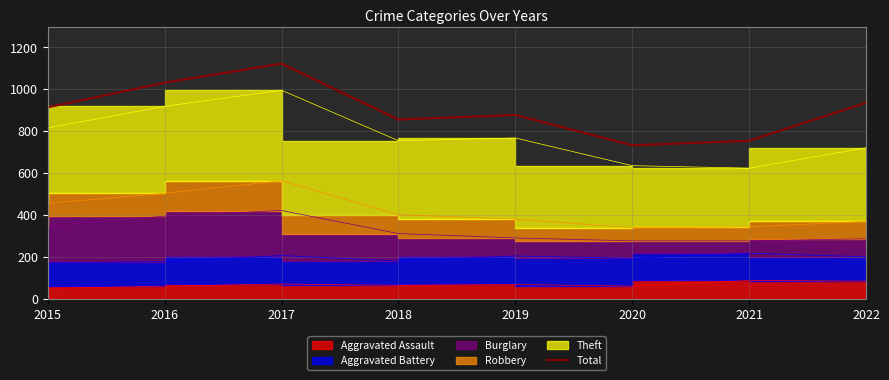

At which category does the data reach its first local peak?

2017